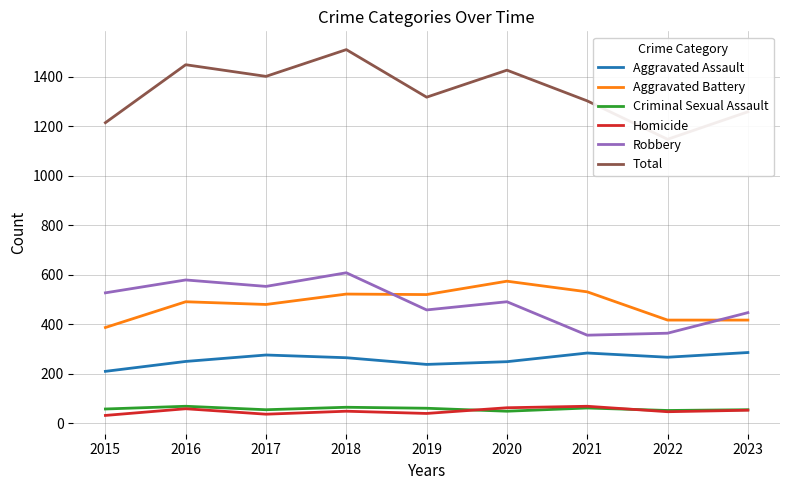

At which category is the sum across all series the highest?

2018